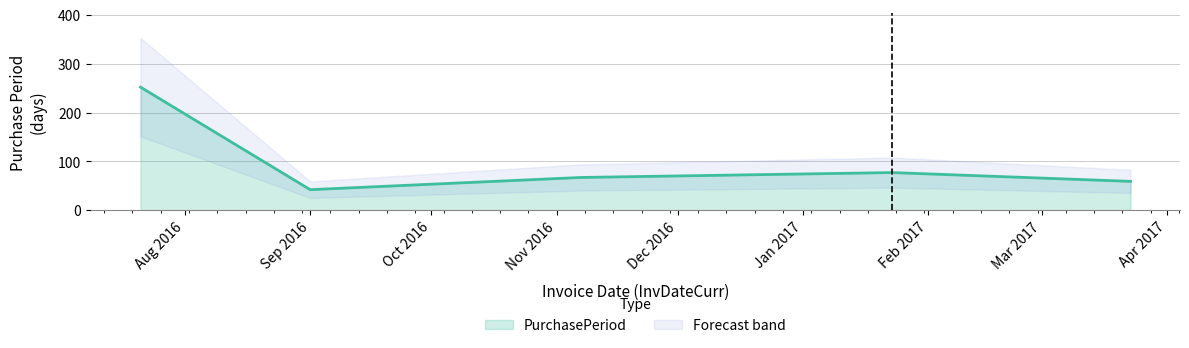

Where is the first local maximum?

2017-01-23